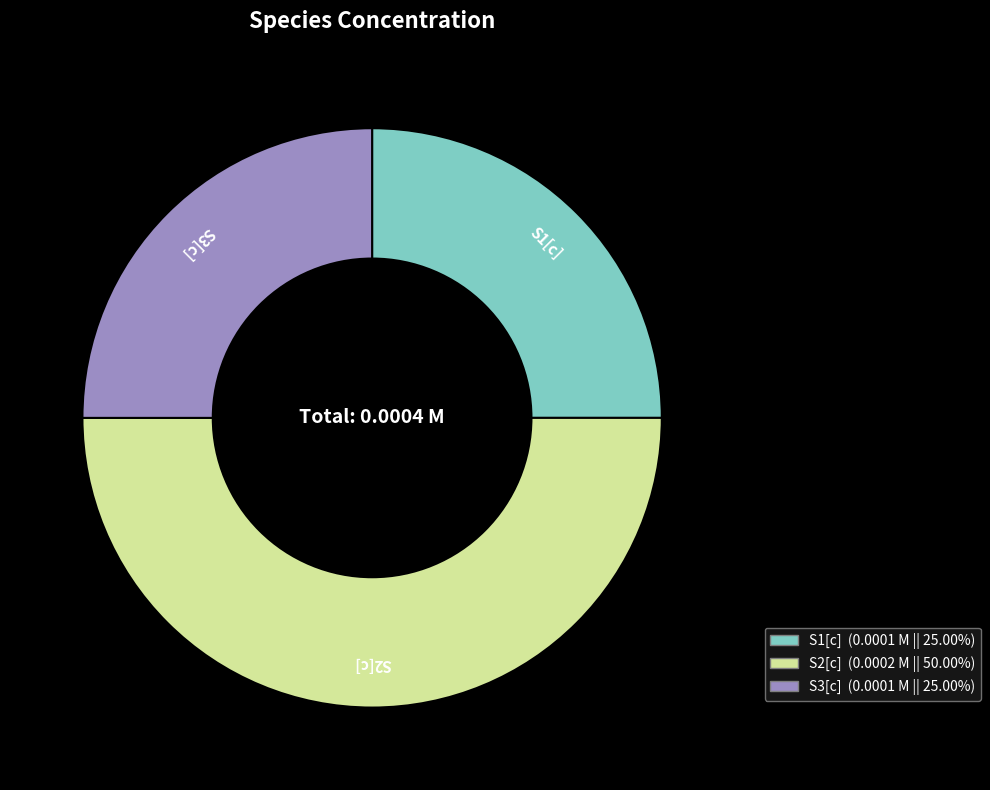

Is the sum of S2[c] and S3[c] greater than half?

Yes